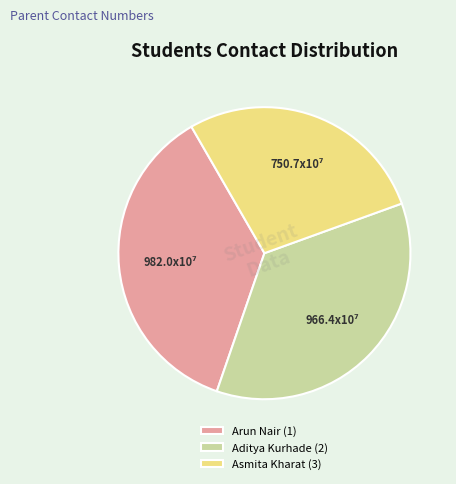

Between Arun Nair (1) and Aditya Kurhade (2), which is larger?

Arun Nair (1)